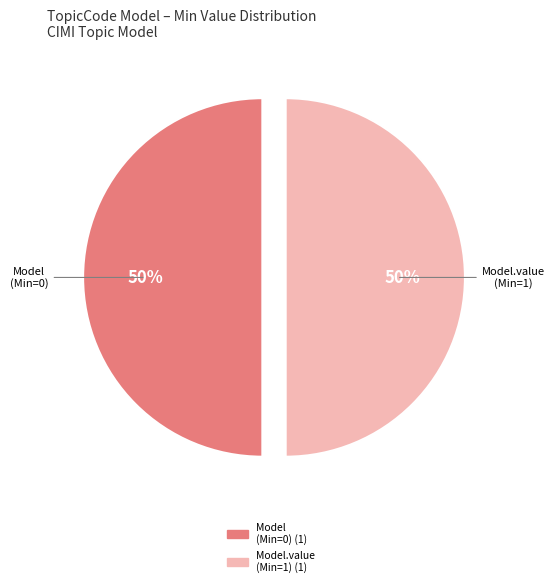

How many segments does this pie chart have?

2